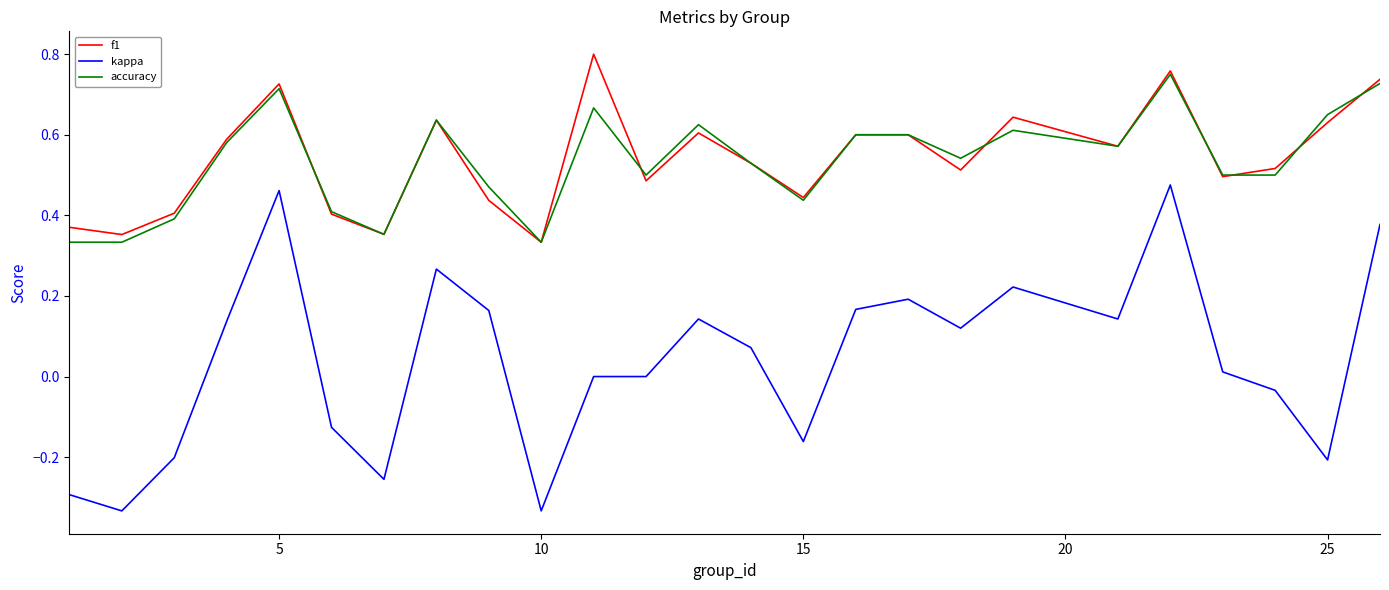

List the series in order of their peak value, highest first.

f1, accuracy, kappa